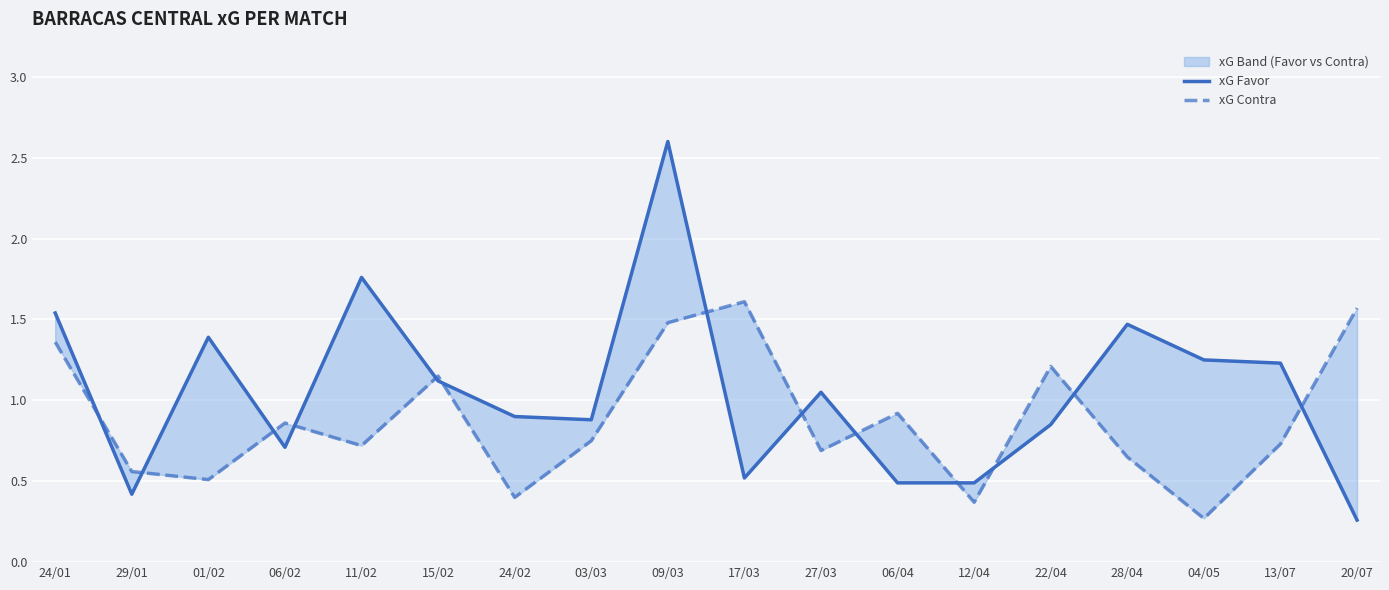

At 11/02, list the series in order from smallest to largest.

xG Contra, xG Favor